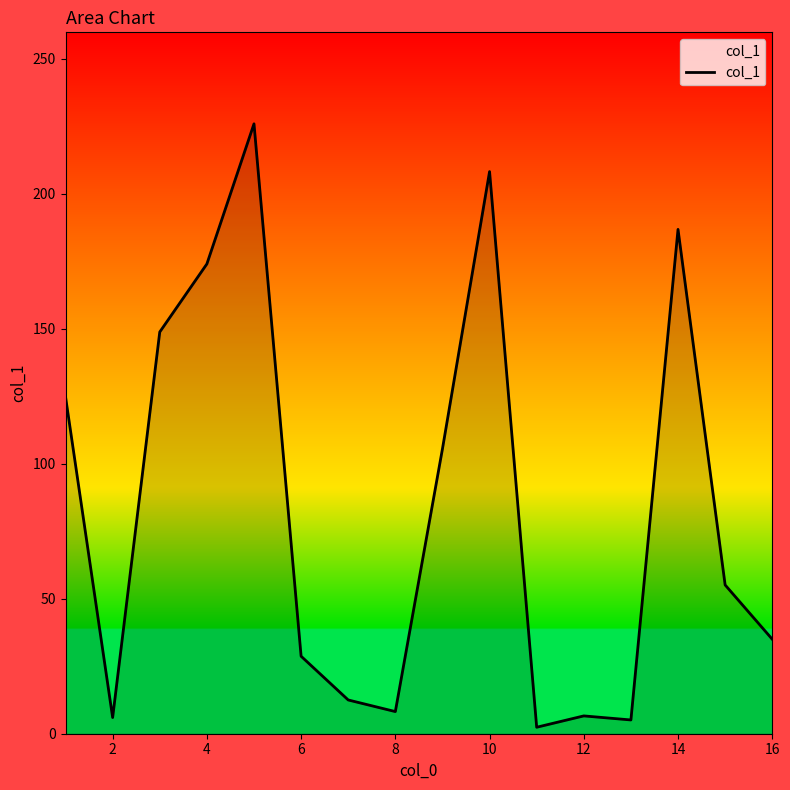

What is the maximum value shown in the chart?

225.9